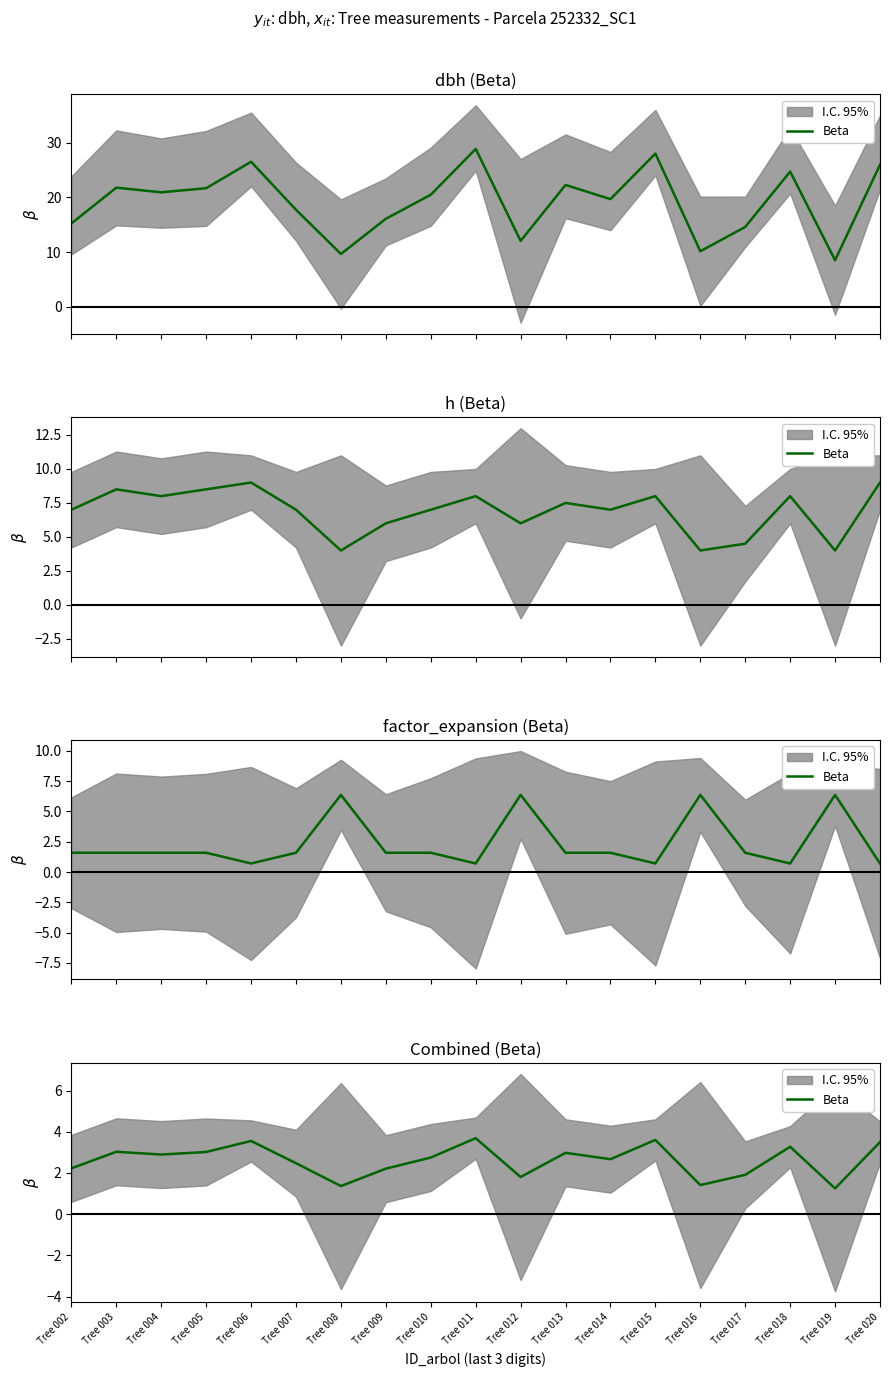

What is the difference between the maximum and second lowest values?

2.3